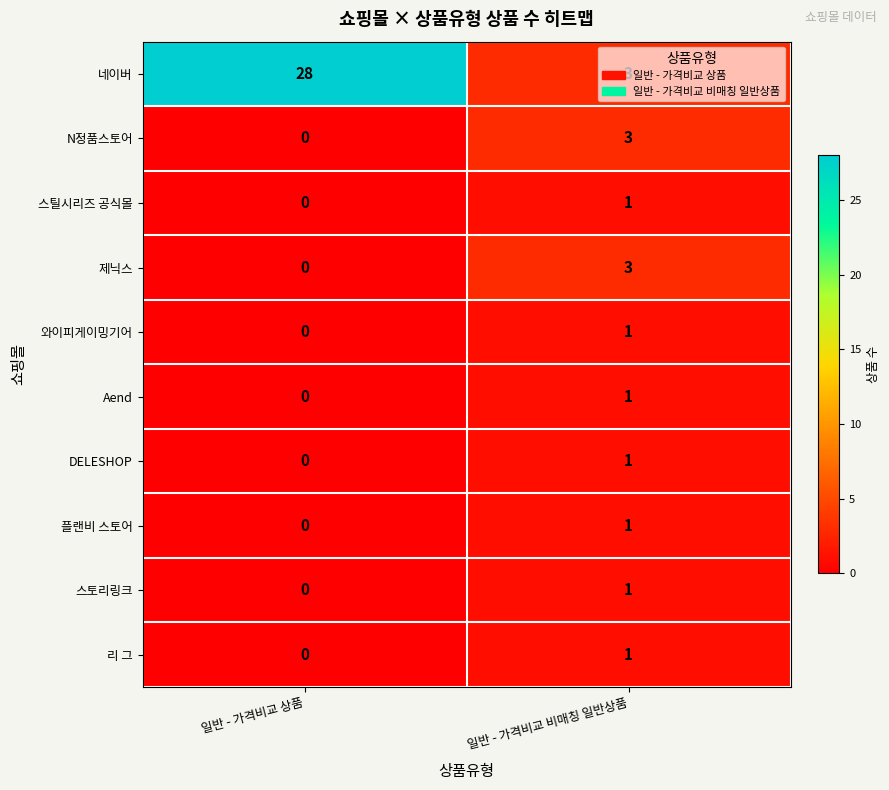

Which series has the largest total across all categories?

네이버